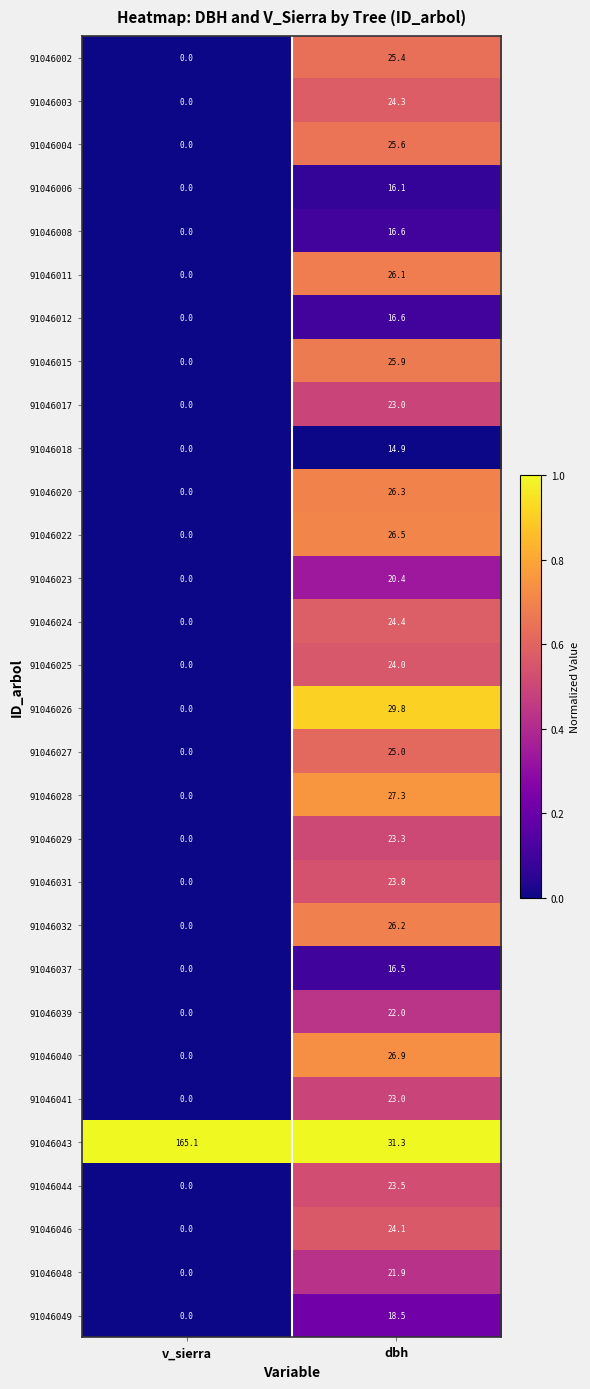

What is the total value across all series at dbh?

699.2